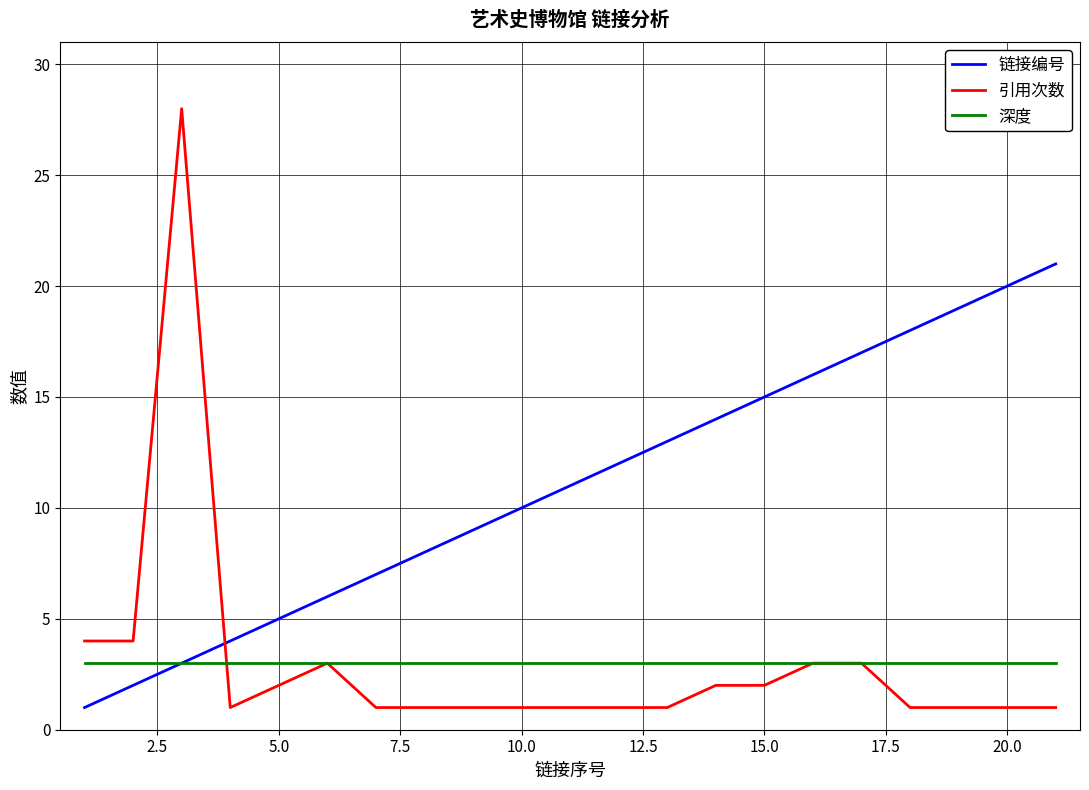

What is the maximum value for 引用次数?

28